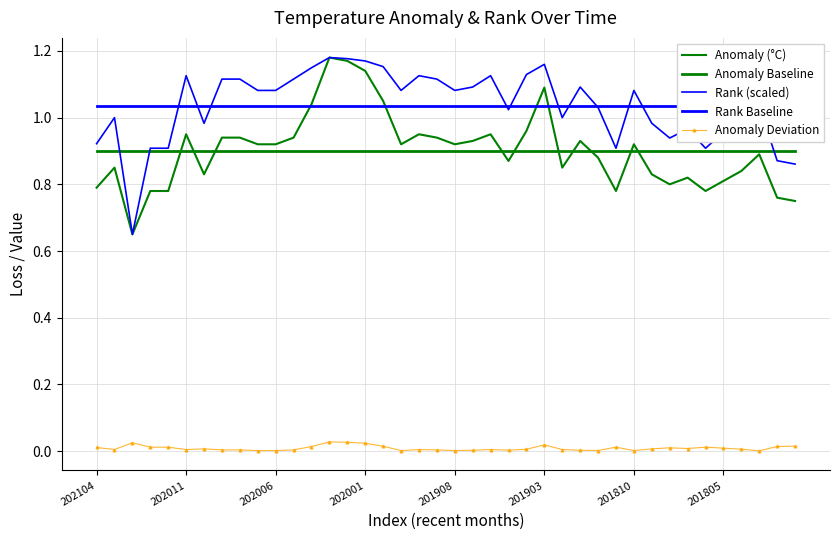

How many interior local peaks does the Rank (scaled) series have?

10